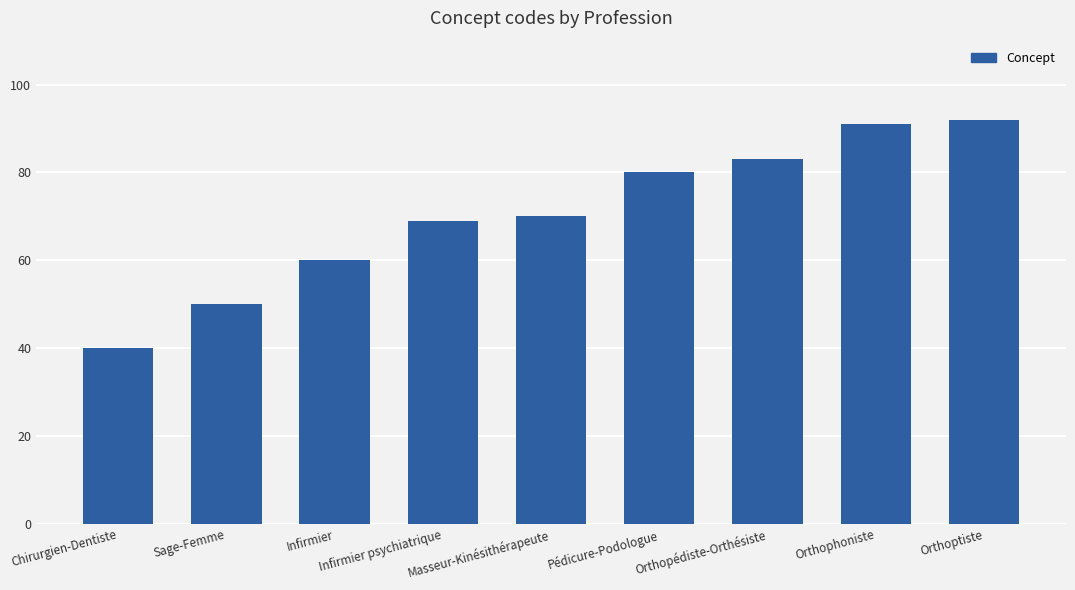

What is the difference between the maximum and minimum values?

52